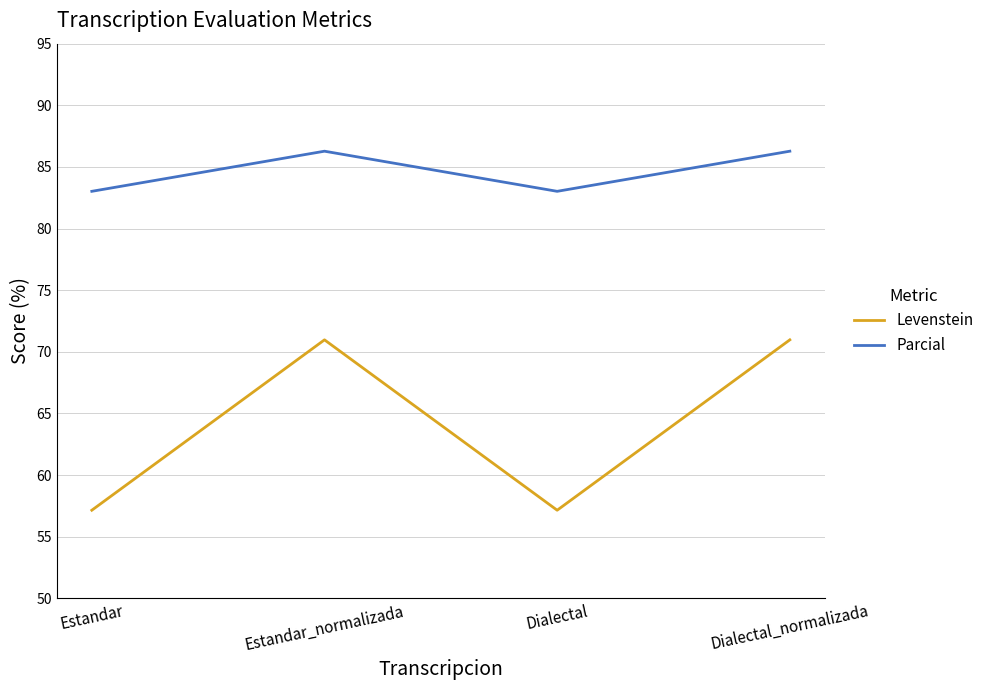

Is it true that Levenstein equals 115.4 at Estandar_normalizada?

False